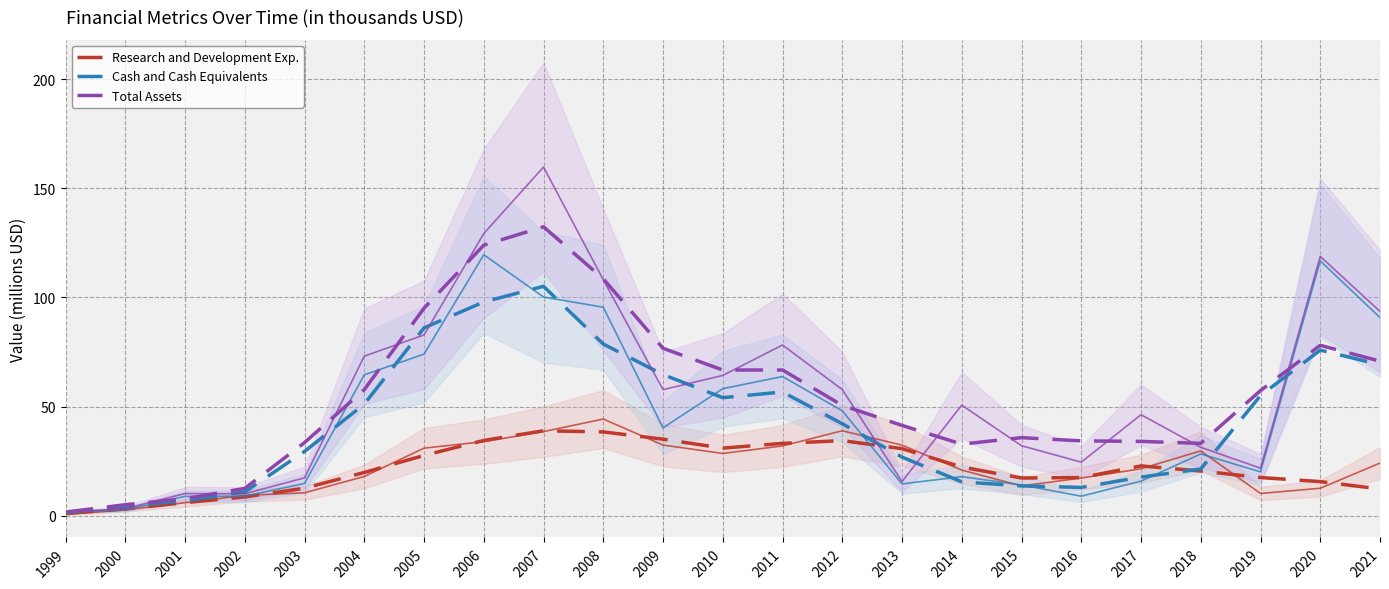

Which series ends up on top after the final intersection of Research and Development Exp. and Cash and Cash Equivalents?

Cash and Cash Equivalents